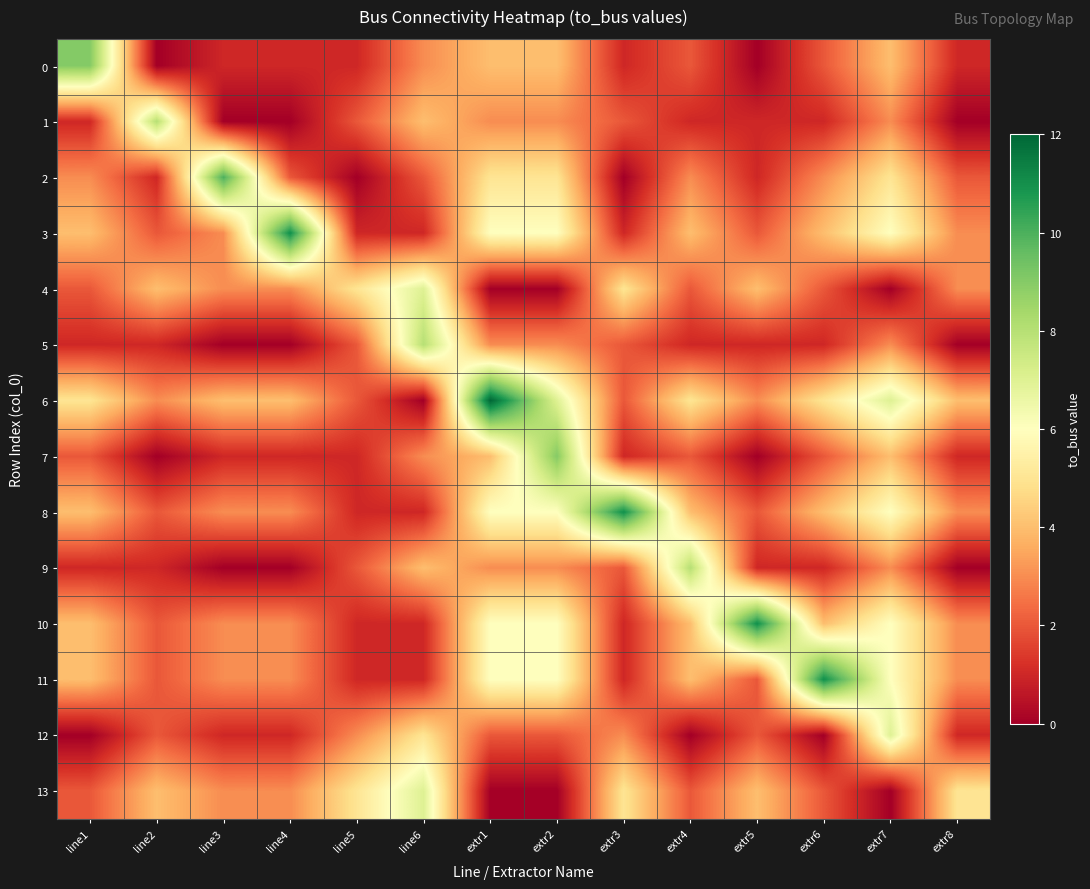

Count the number of data series in this chart.

14